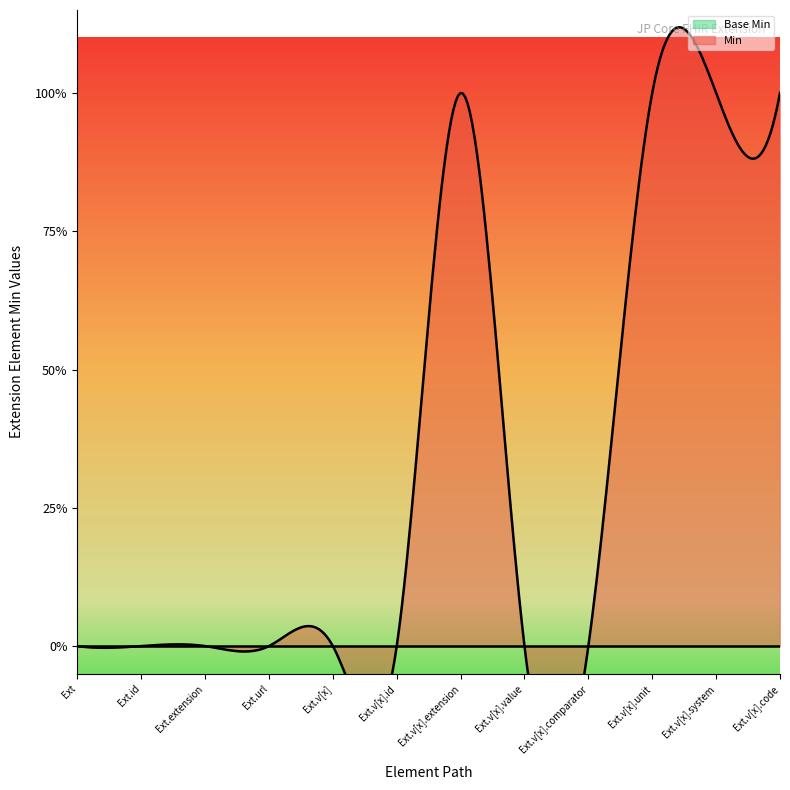

Which series reaches the maximum Y coordinate?

Min